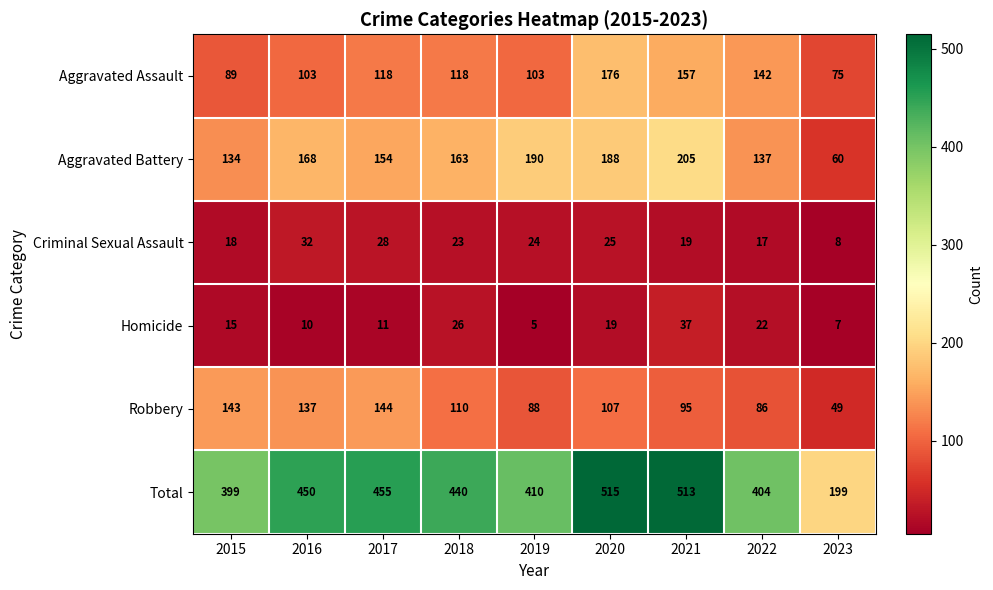

Rank the categories by Robbery value from lowest to highest.

2023, 2022, 2019, 2021, 2020, 2018, 2016, 2015, 2017